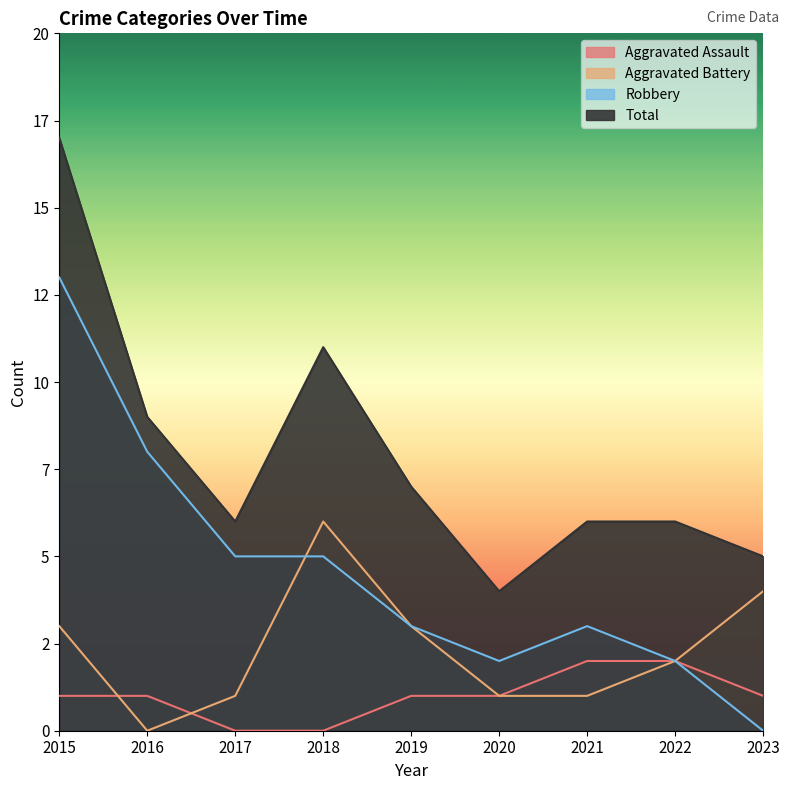

Rank the series at 2020 from highest to lowest value.

Total, Robbery, Aggravated Assault, Aggravated Battery